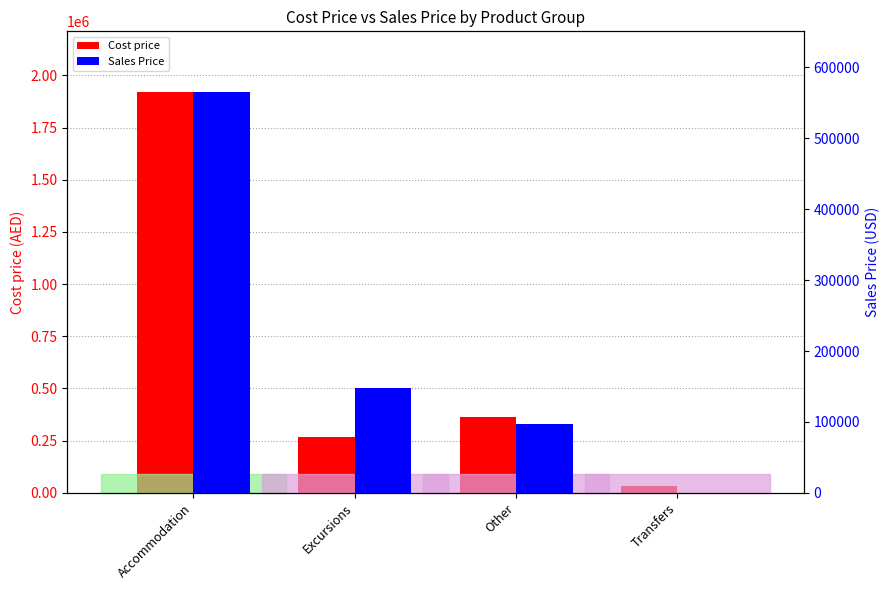

At Excursions, list the series in order from smallest to largest.

Sales Price, Cost price